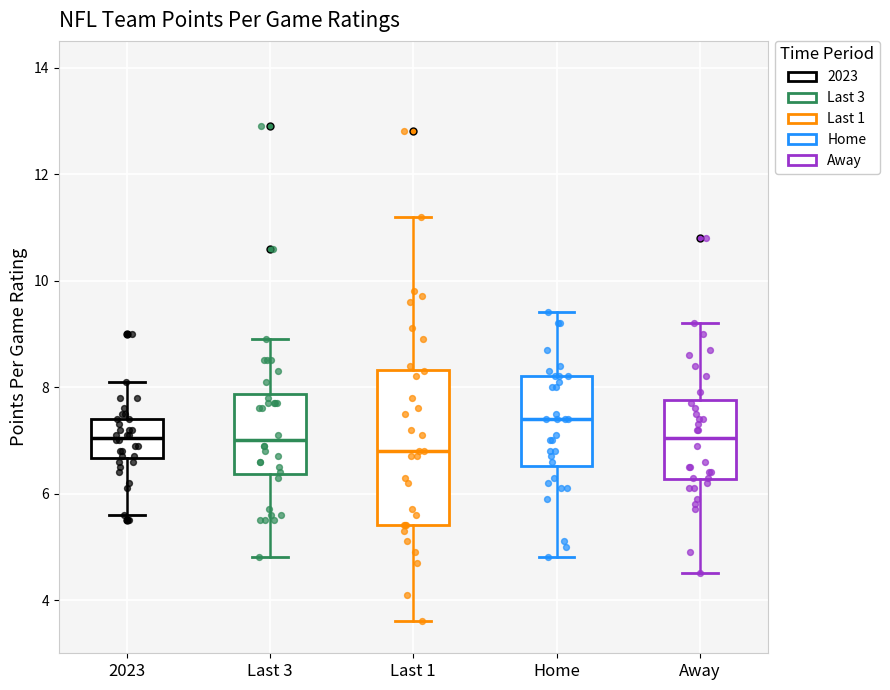

Comparing the boxes themselves (not the whiskers), which one is the tallest?

Last 1